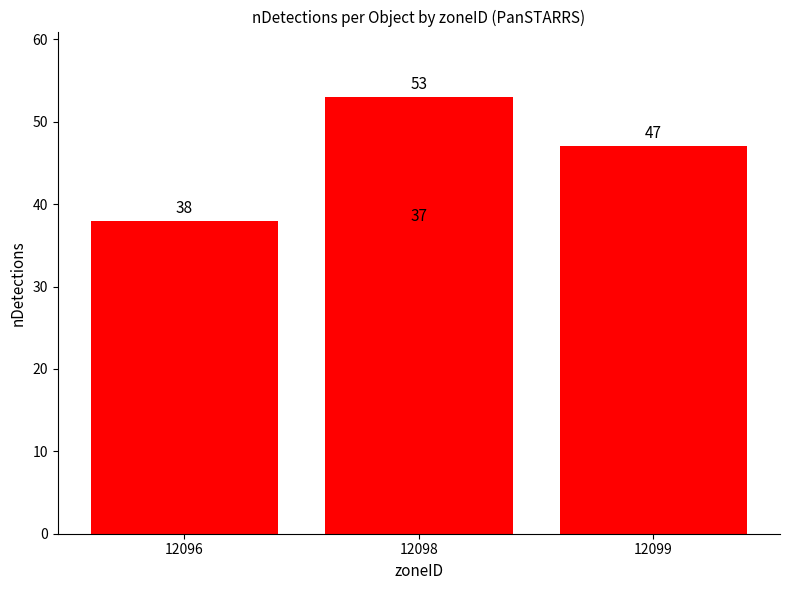

Reading right to left, what are all the values shown in this chart?

47	37	53	38